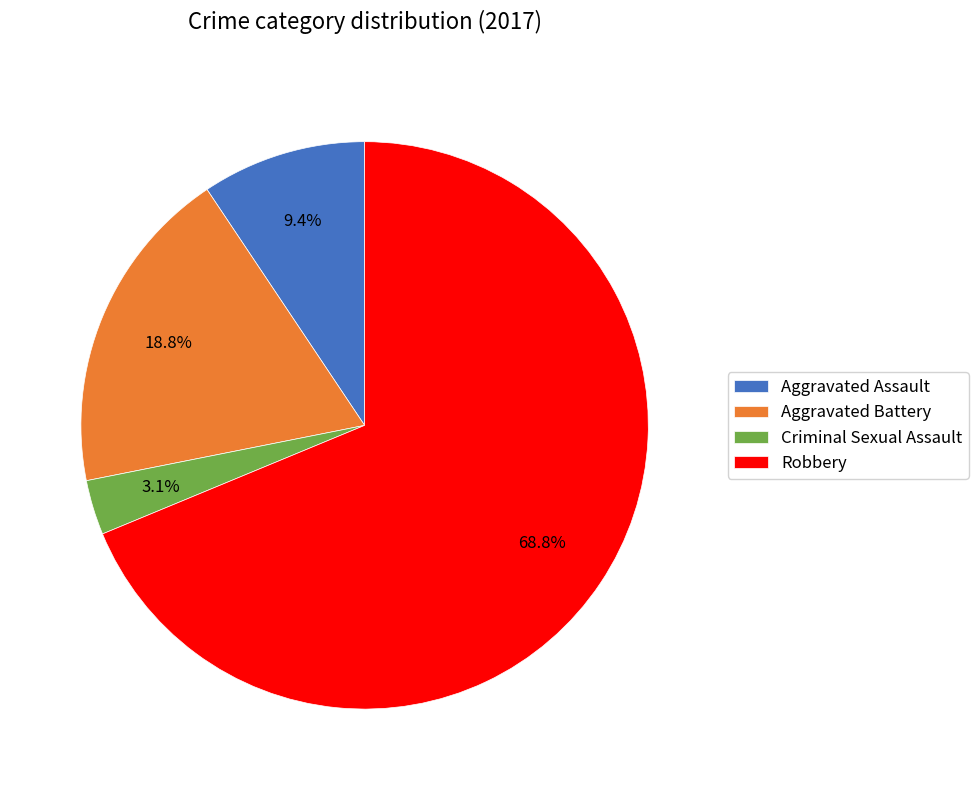

Rank the categories by value from lowest to highest.

Criminal Sexual Assault, Aggravated Assault, Aggravated Battery, Robbery